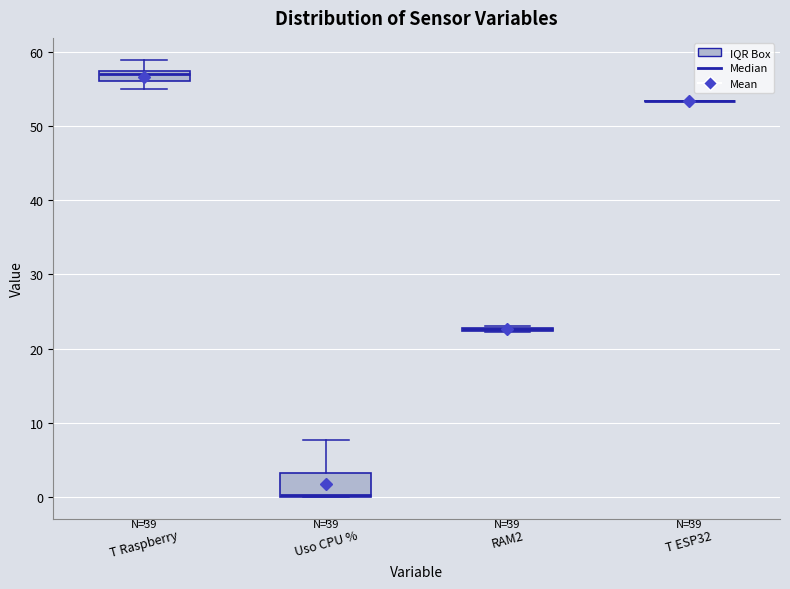

Where does the upper whisker of the box for Uso CPU % end on the y-axis? The values are not printed on the chart, so give them approximately, as read against the axis.

8